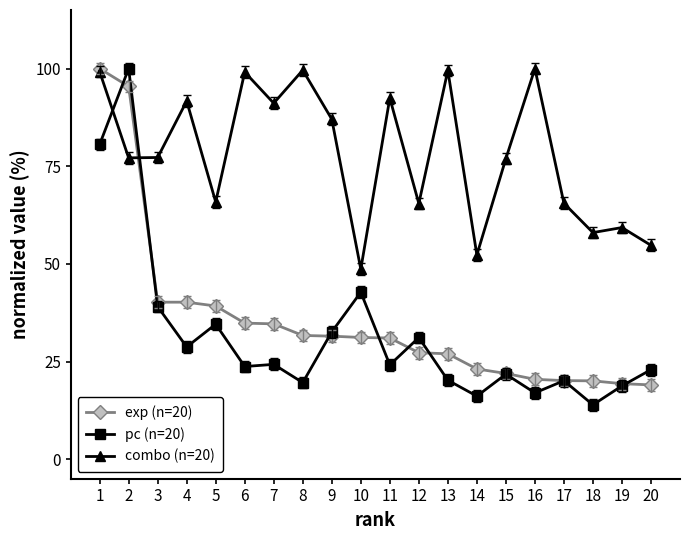

Rank the series at 11 from highest to lowest value.

combo (n=20), exp (n=20), pc (n=20)